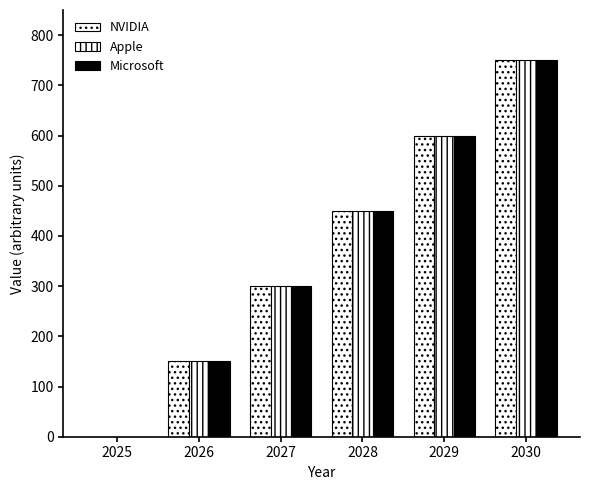

At which category is the sum across all series the highest?

2030